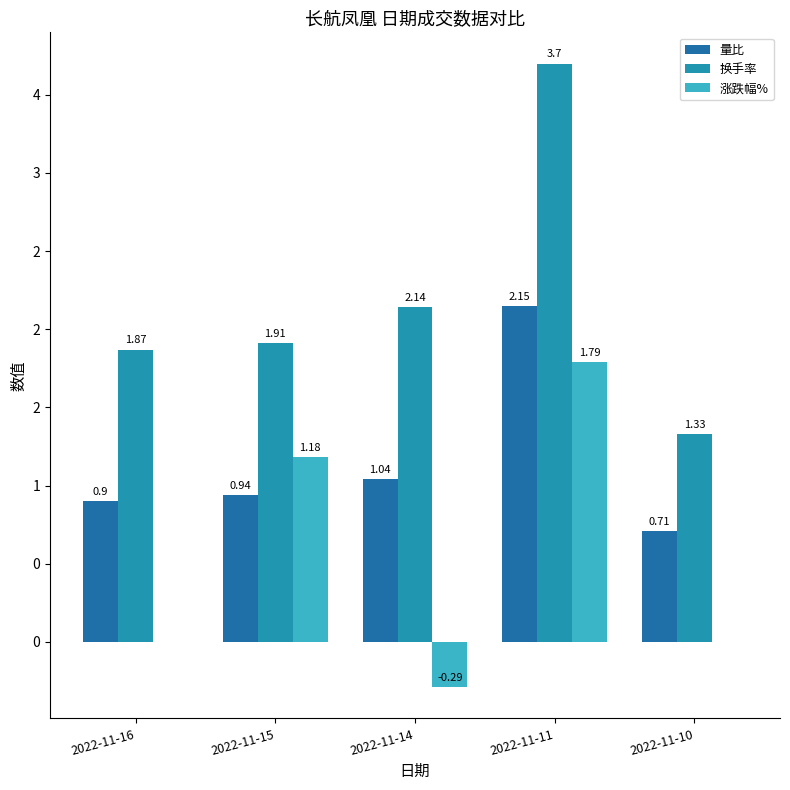

At how many categories does at least one series exceed 1?

5